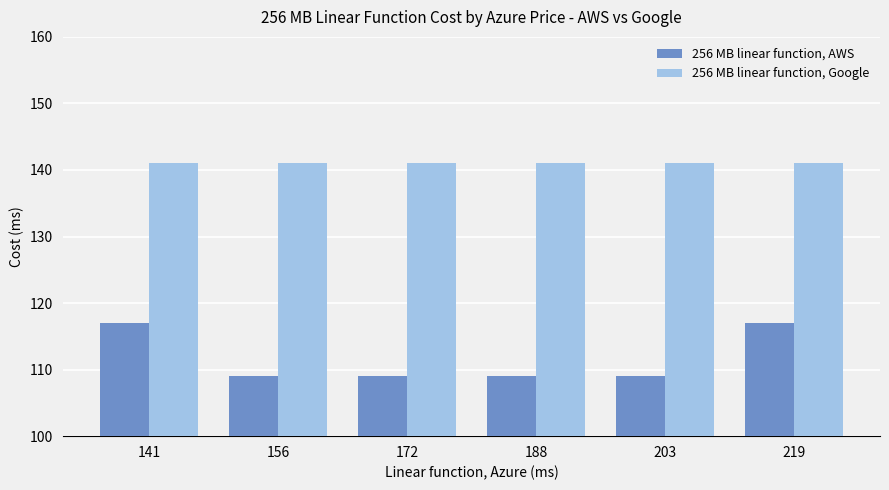

The 256 MB linear function, AWS series shows 109 at 188. True or false?

True